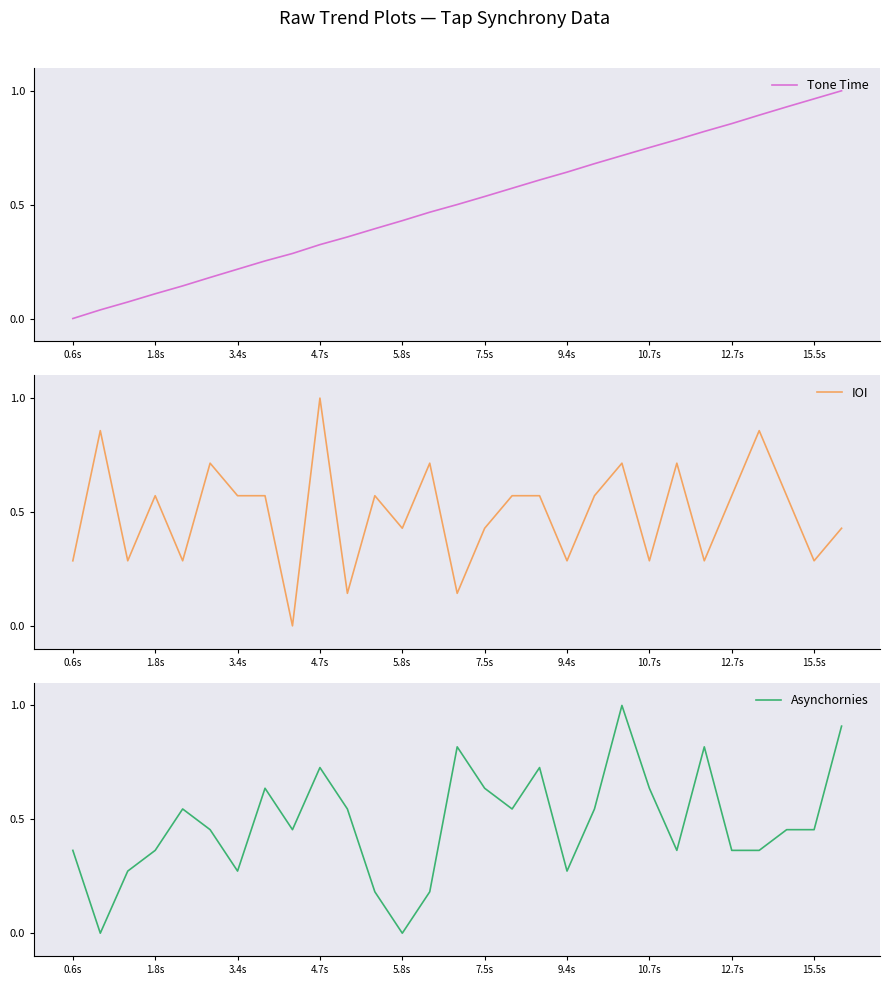

Between 18 and 22, which is larger?

22